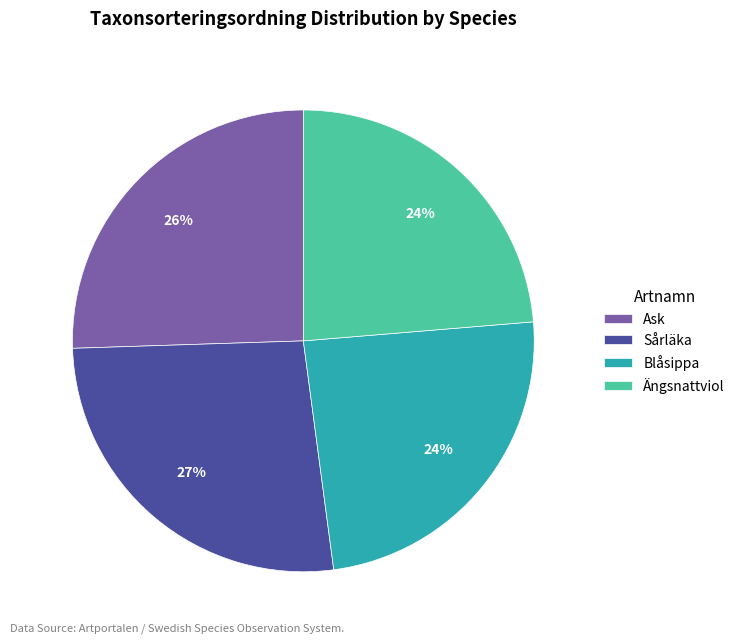

Combined, do Blåsippa and Ängsnattviol account for over 50%?

No